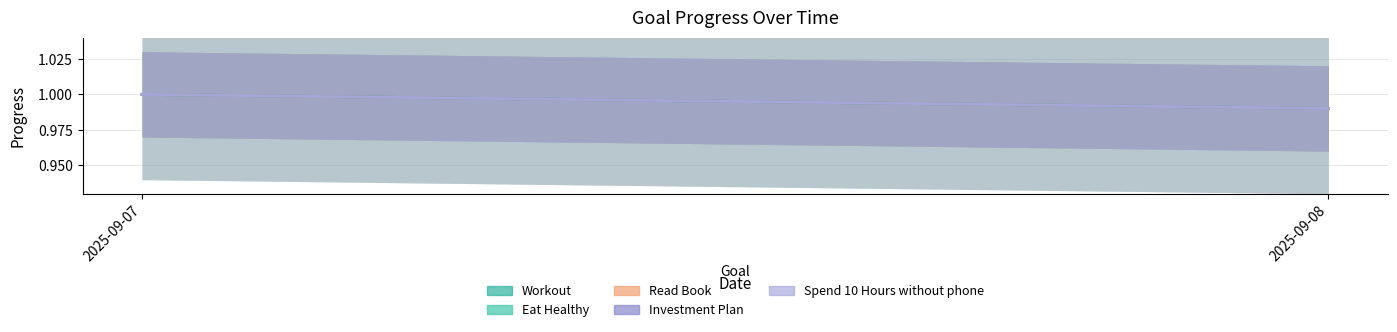

Which label corresponds to the smallest value in the chart?

2025-09-08